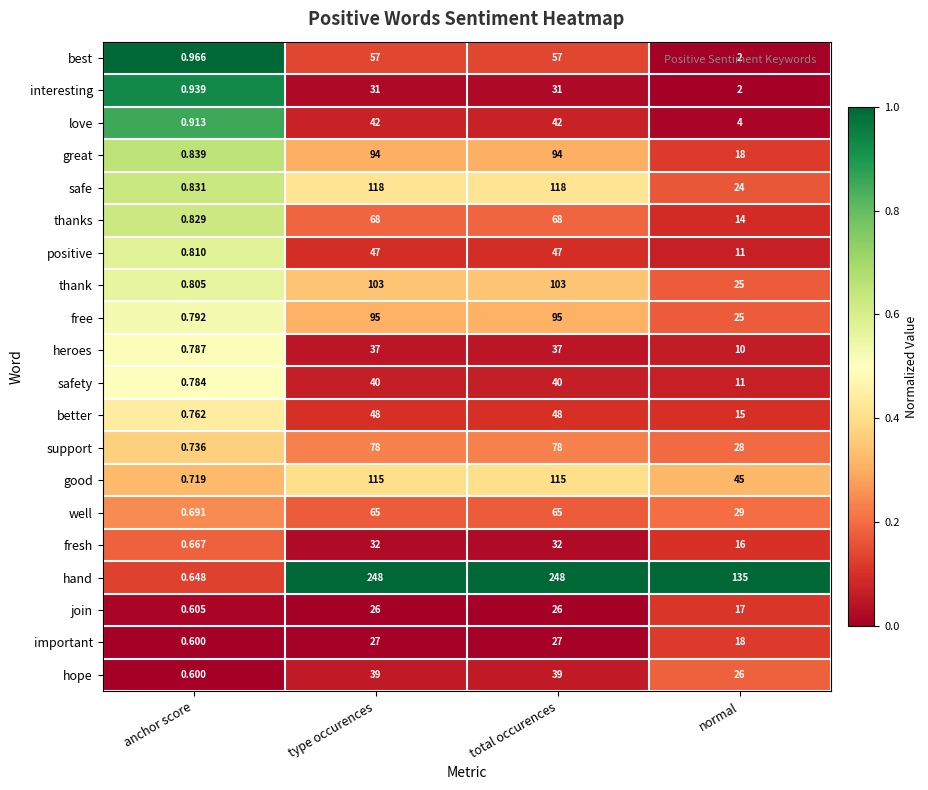

List the series in order of their peak value, highest first.

hand, safe, good, thank, free, great, support, thanks, well, best, better, positive, love, safety, hope, heroes, fresh, interesting, important, join